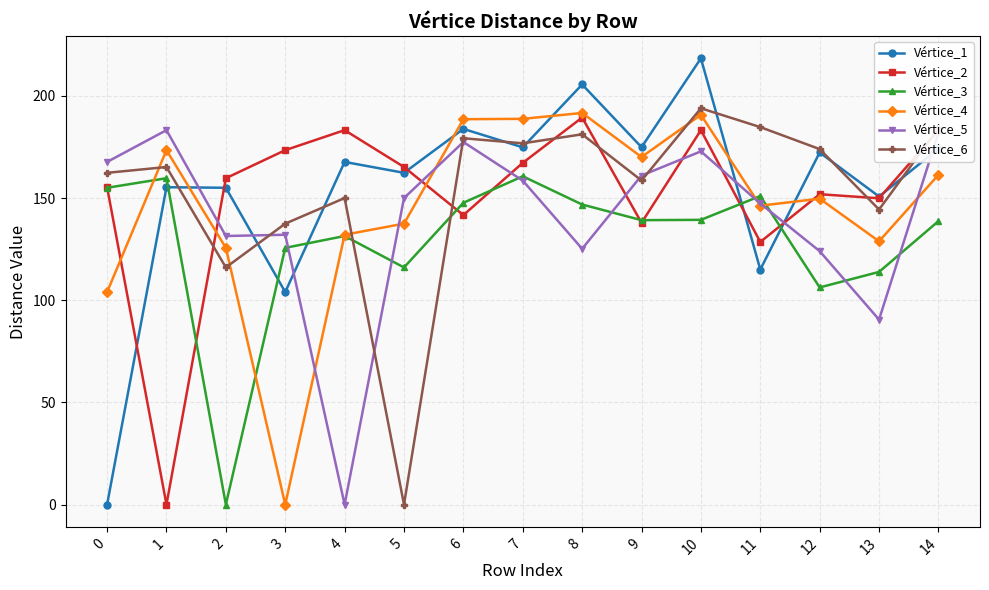

True or false: Vértice_3 and Vértice_6 intersect in this chart.

True